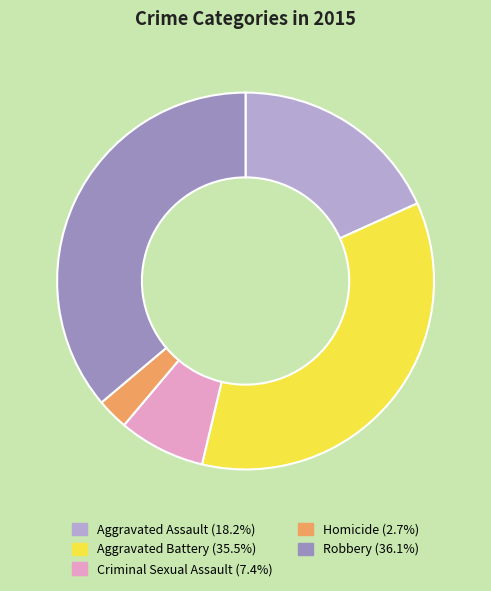

Does any single category account for the majority?

No